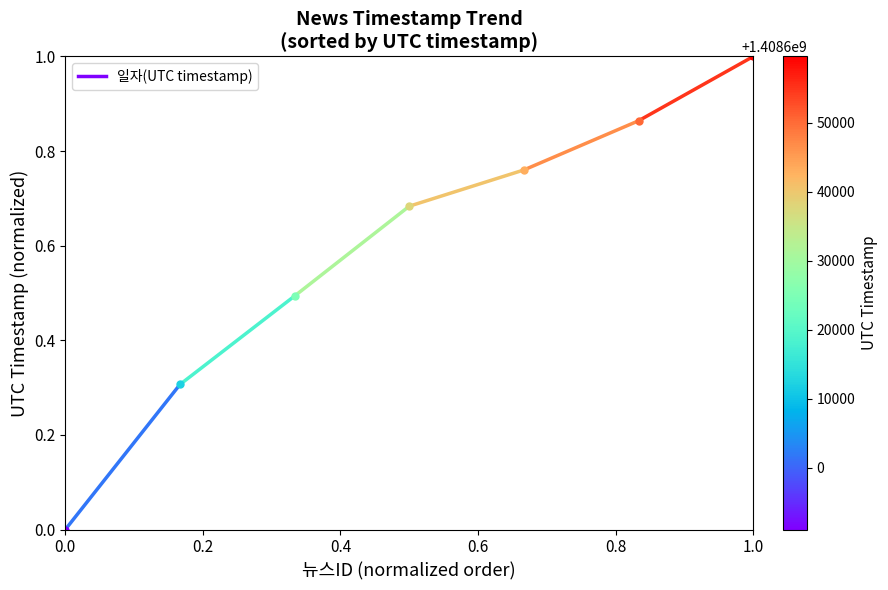

Is this an area chart (filled region under the line)?

No